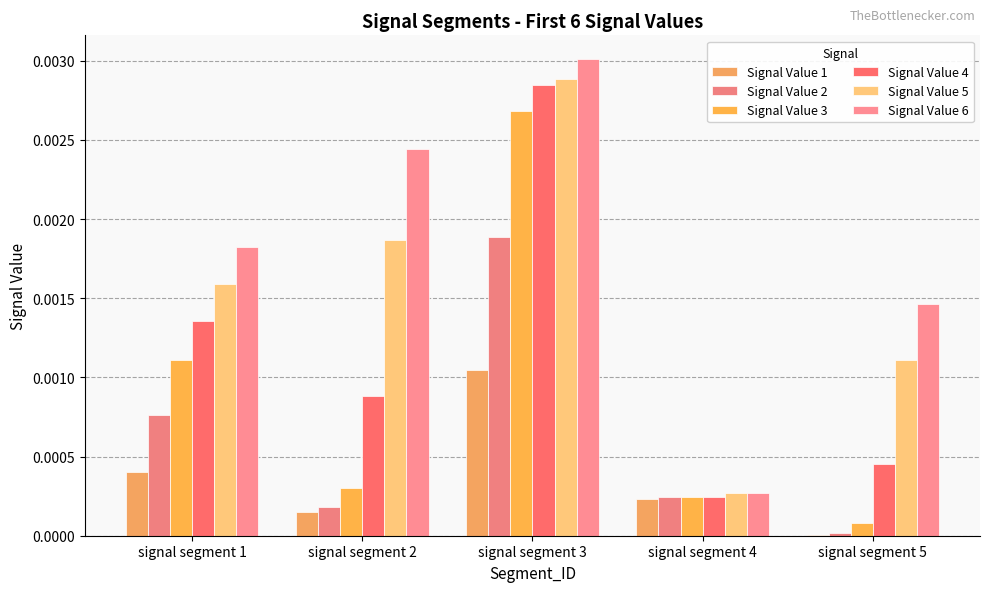

How many groups of bars are there?

5